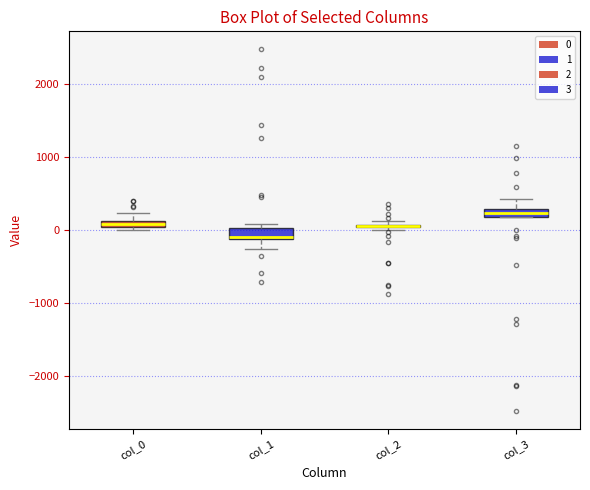

Where does the lower whisker of the box for col_1 end on the y-axis? The values are not printed on the chart, so give them approximately, as read against the axis.

-300